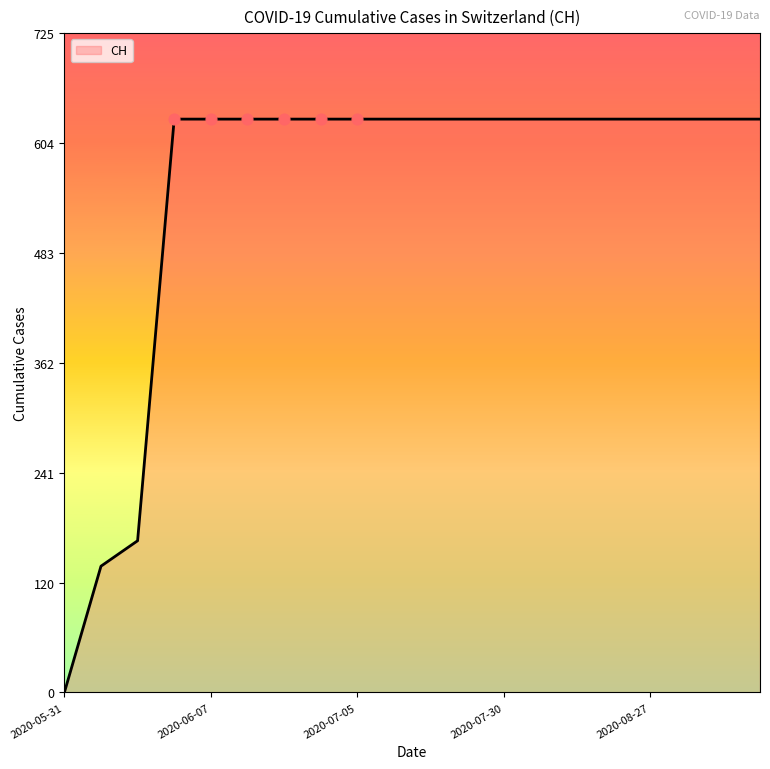

What is the difference between the maximum and minimum values?

631